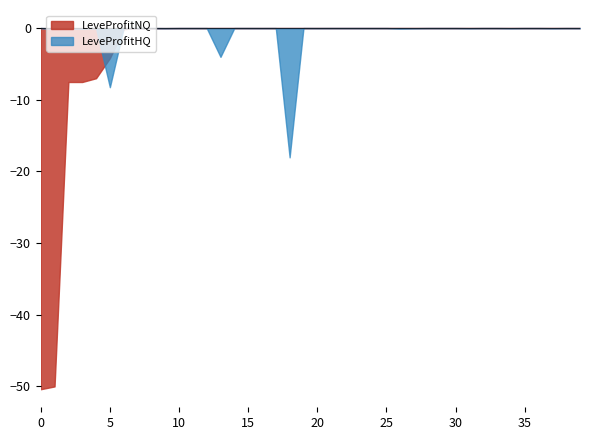

What are all the series names shown in the legend?

LeveProfitNQ, LeveProfitHQ